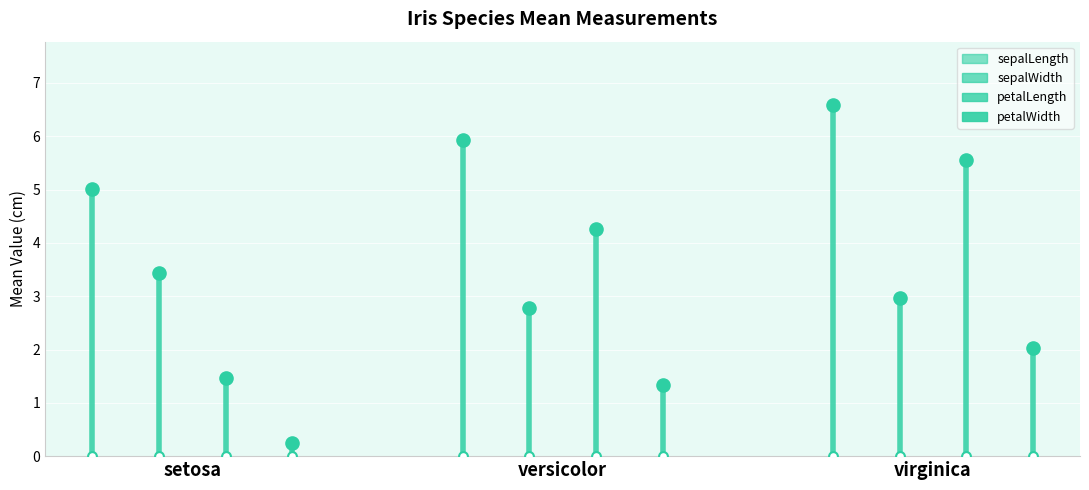

At which category is the sum across all series the highest?

virginica